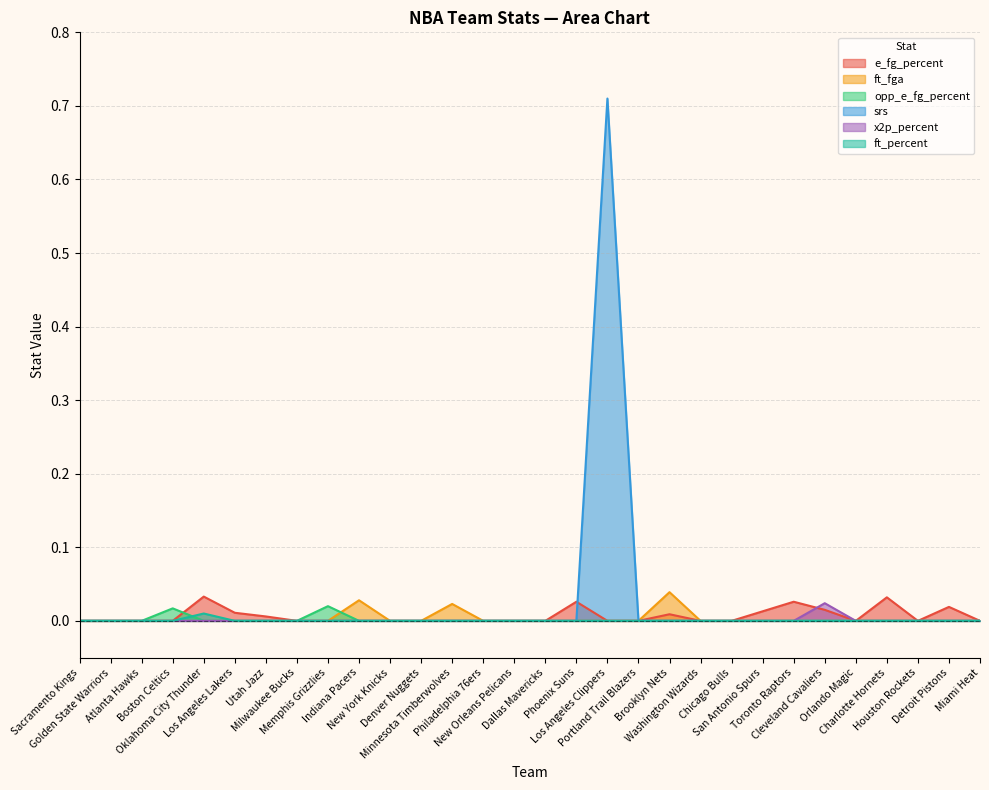

Which series has the largest range (max minus min)?

srs